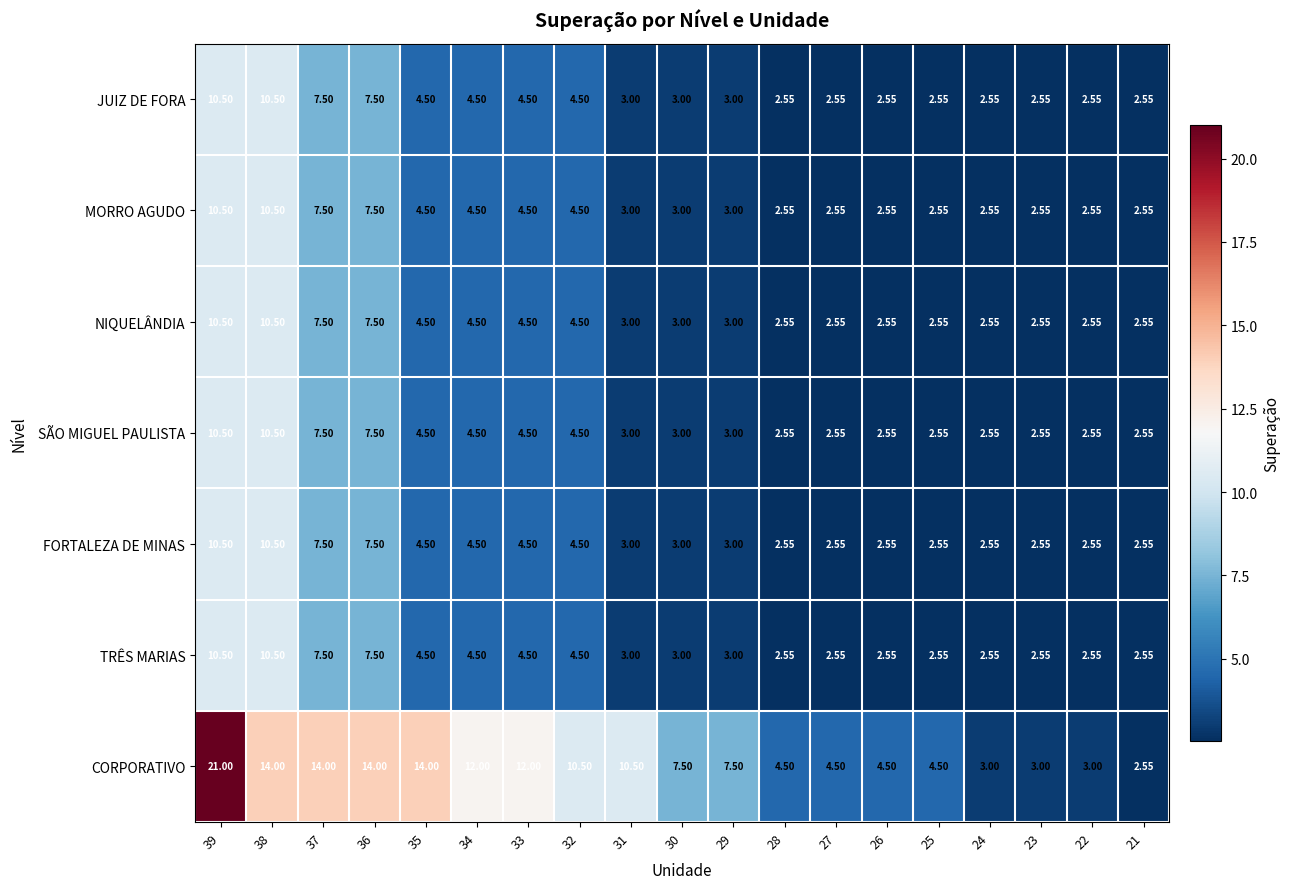

Which series has the largest range (max minus min)?

CORPORATIVO